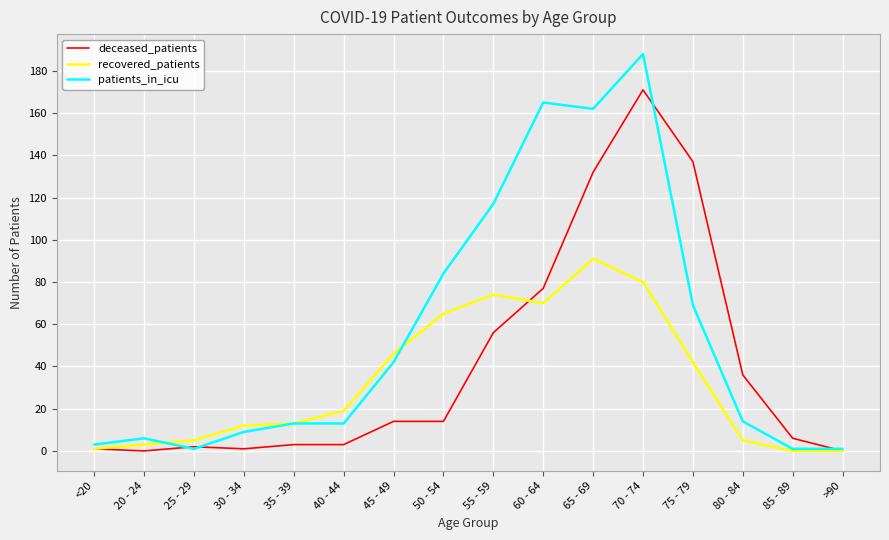

Which series has the largest total across all categories?

patients_in_icu